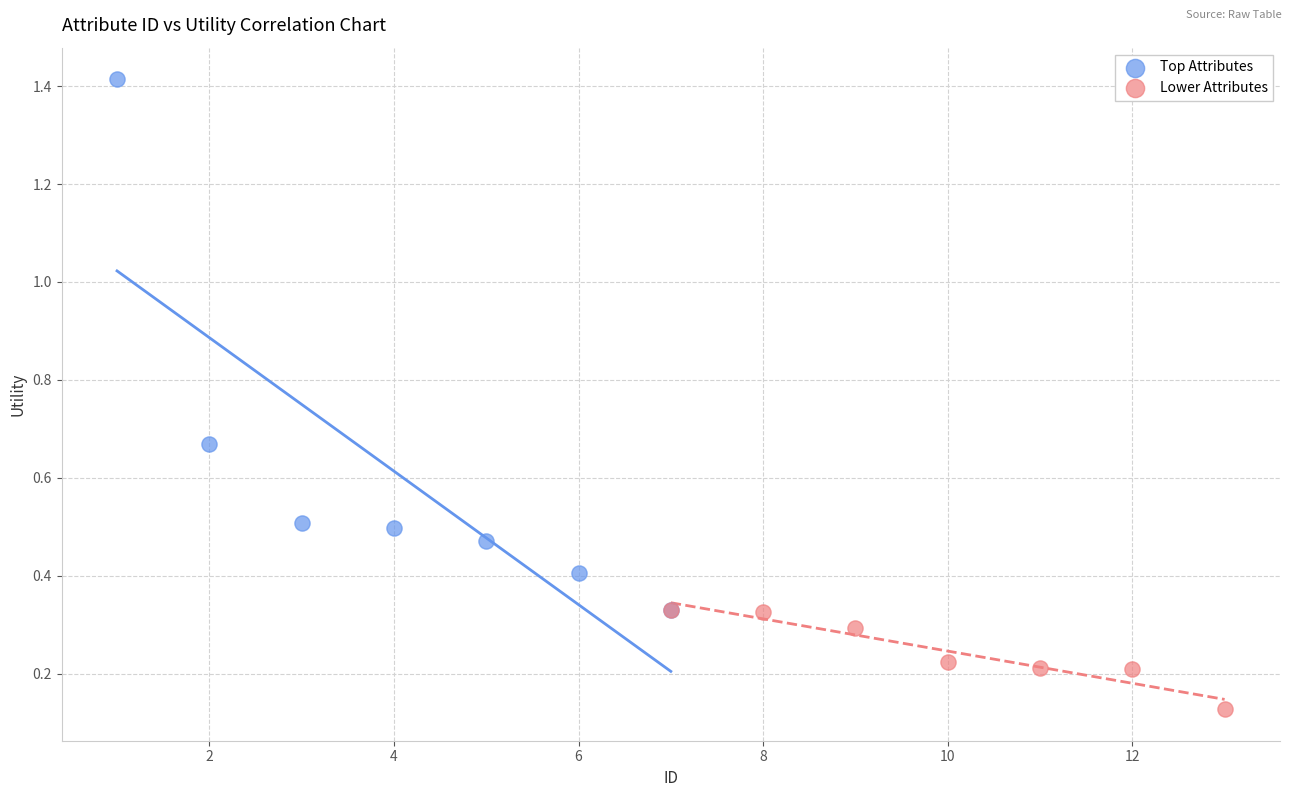

Which series reaches the minimum Y coordinate?

Lower Attributes